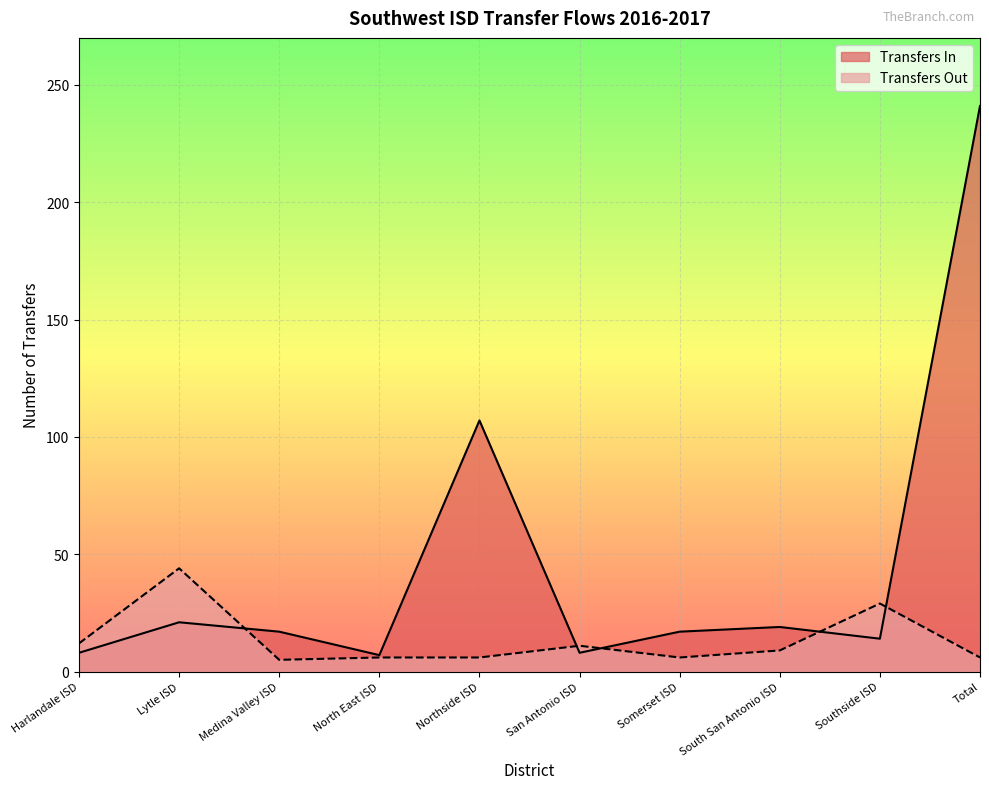

Which category has the lowest value in the Transfers Out series?

Medina Valley ISD